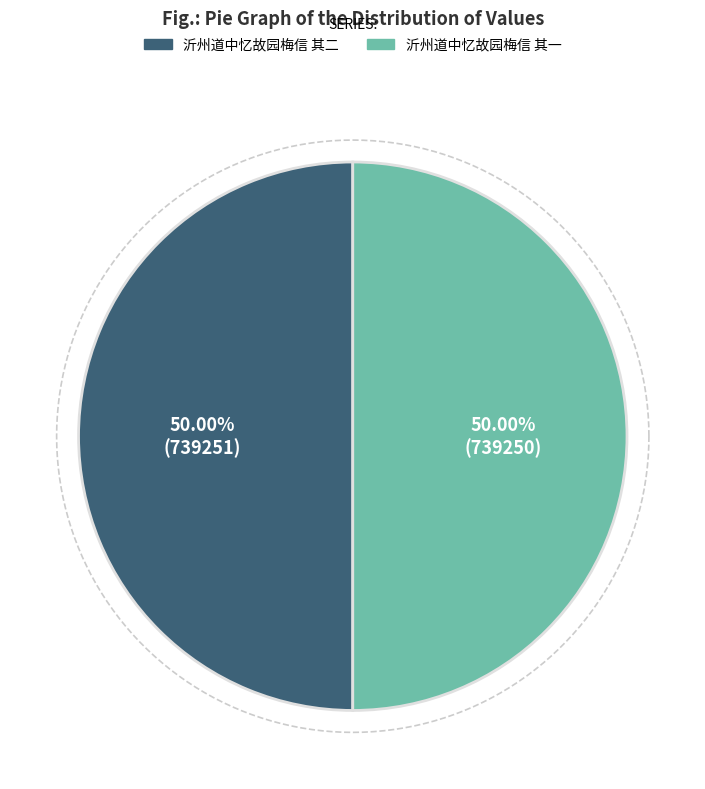

What is the largest slice in the pie chart?

沂州道中忆故园梅信 其二